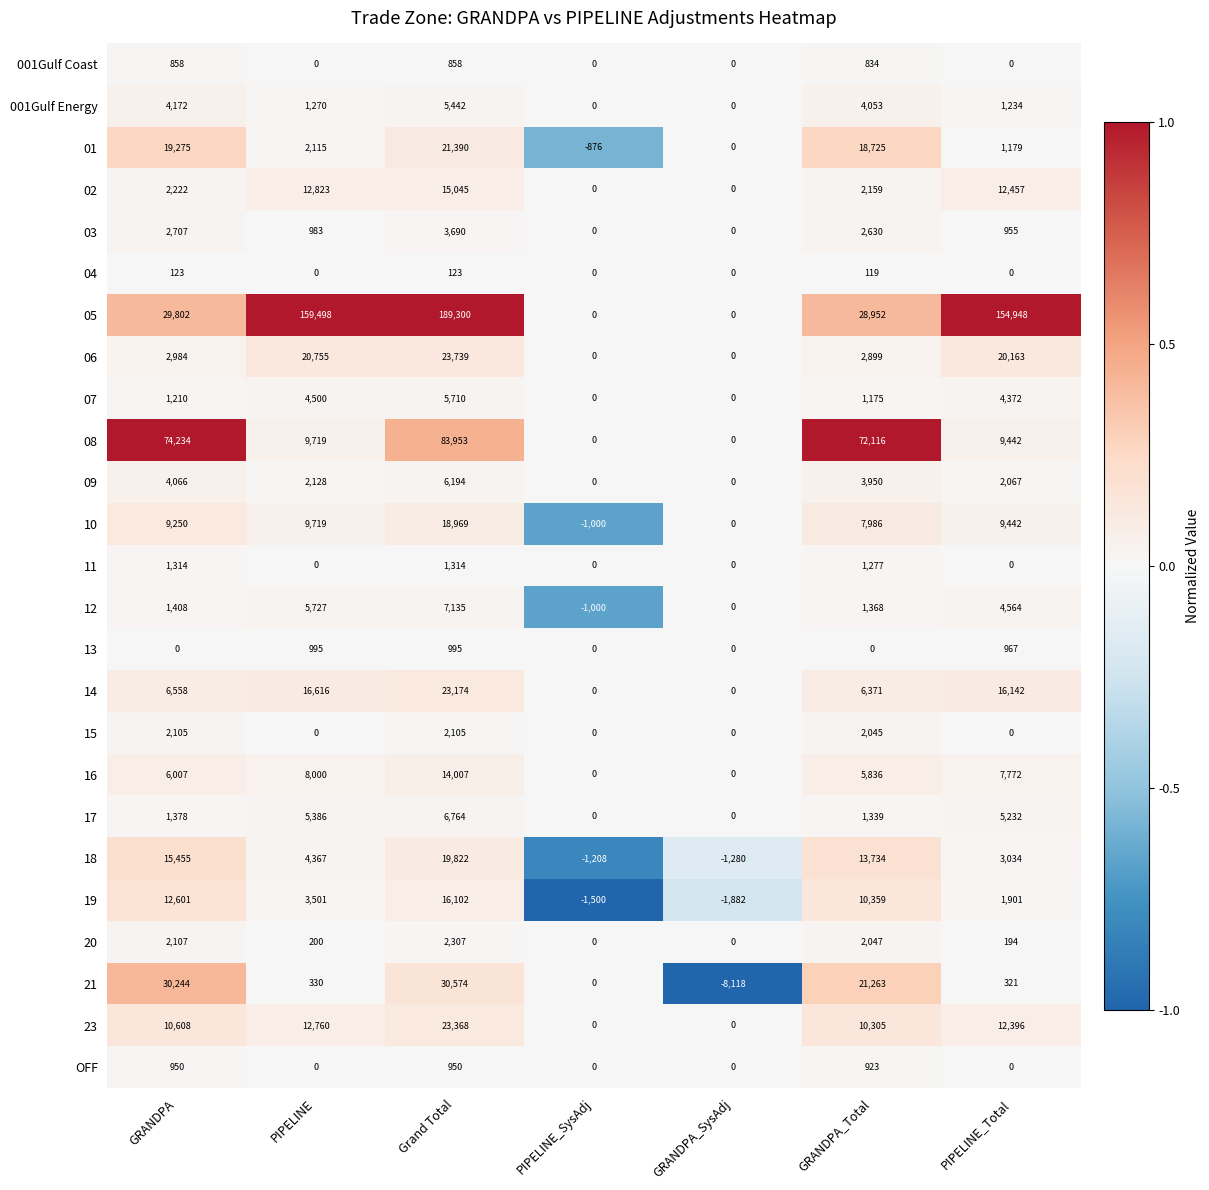

What is the sum of all 08 values?

249464